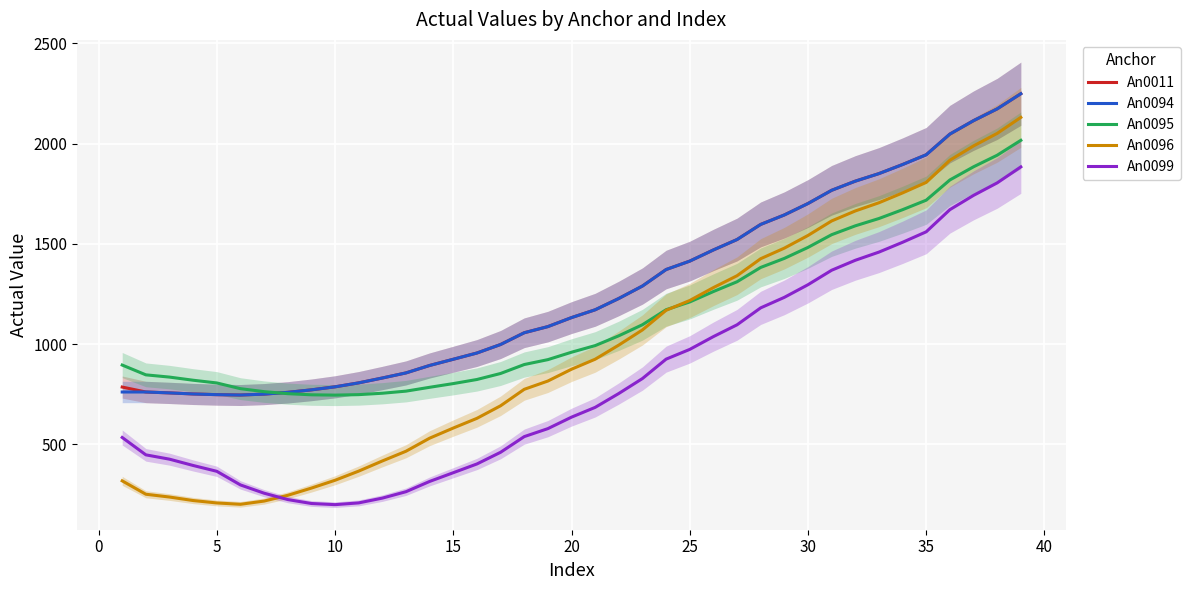

What is the average value of the An0011 series?

1267.3